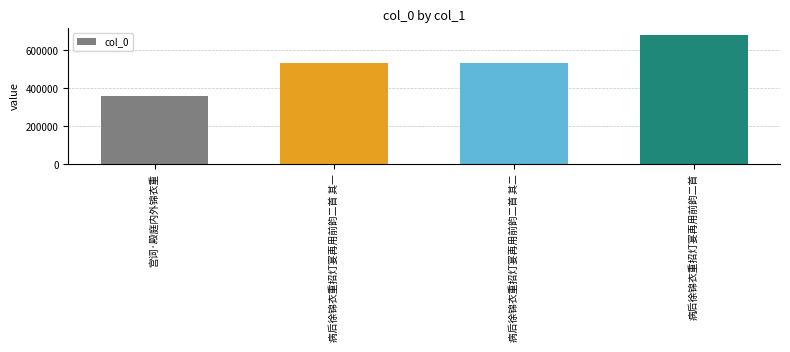

How many values are below 535080?

2